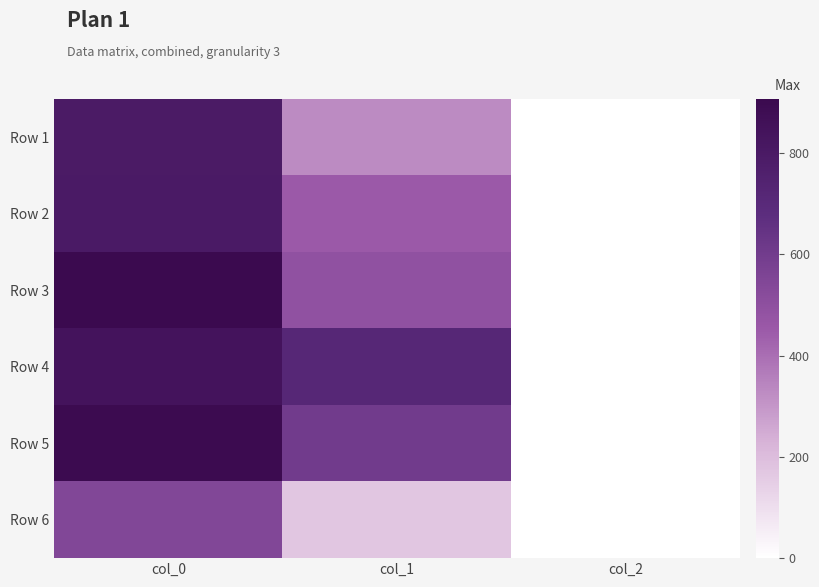

What is the greatest value displayed?

906.7